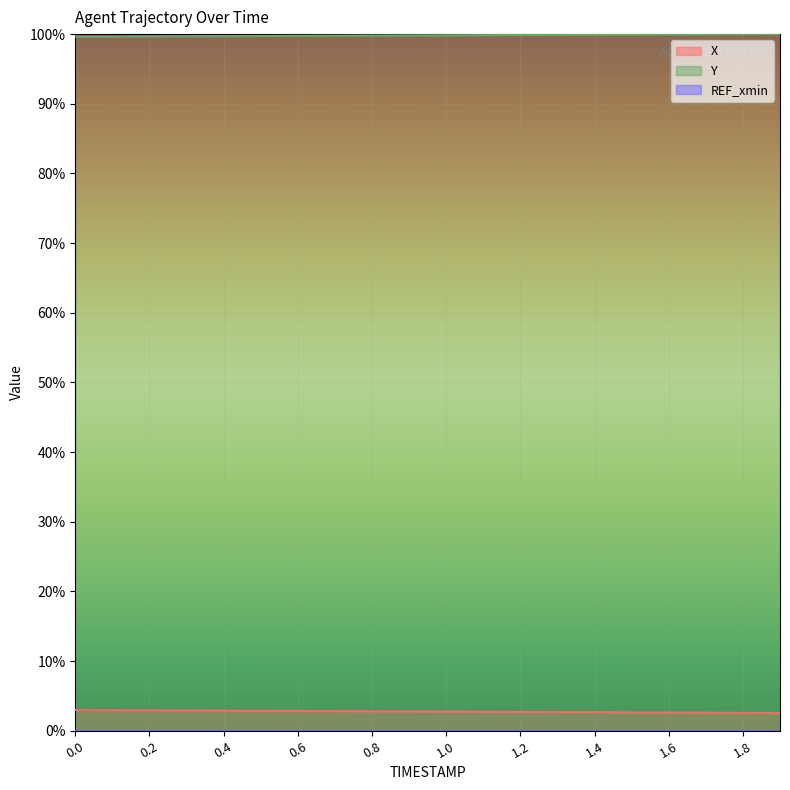

What is the minimum value for Y?

1.0